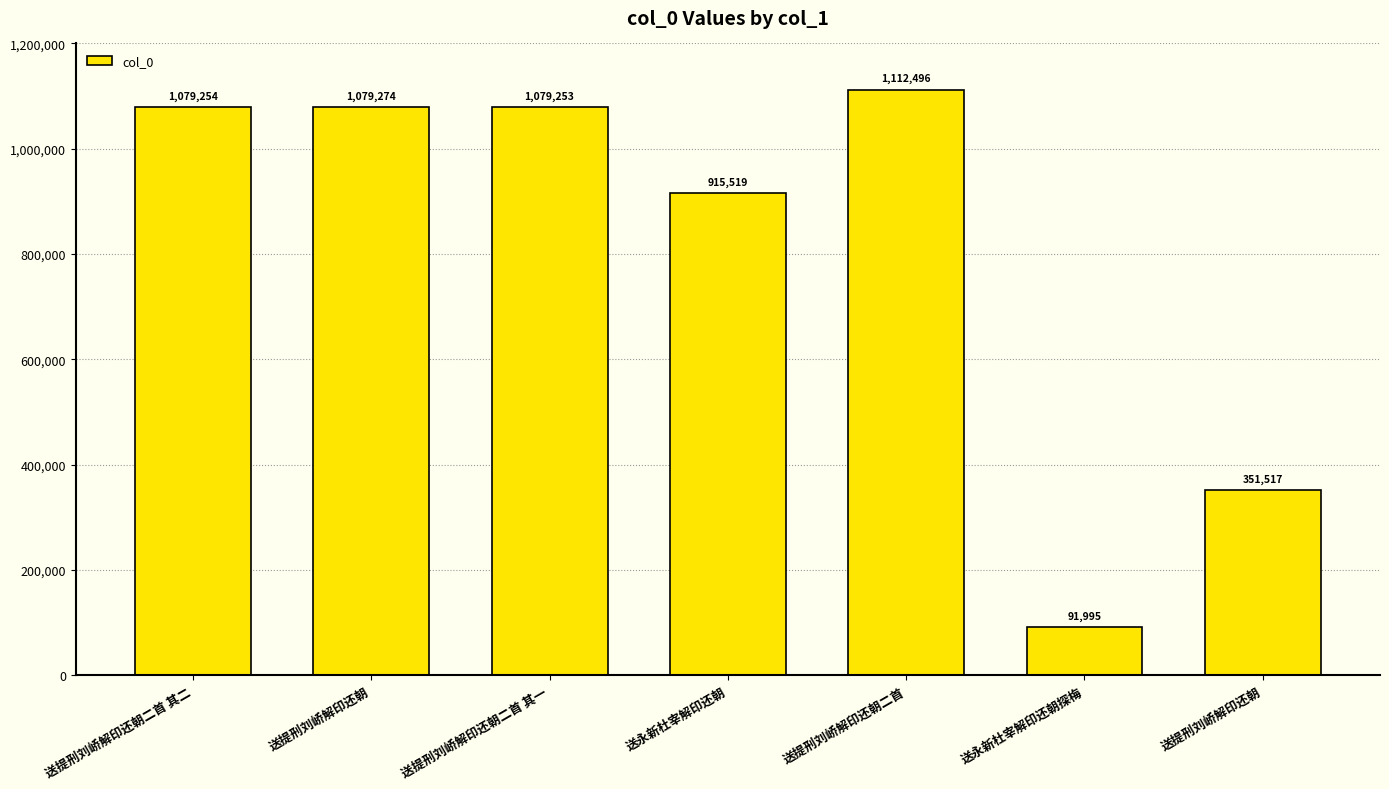

Are the bars horizontal?

No